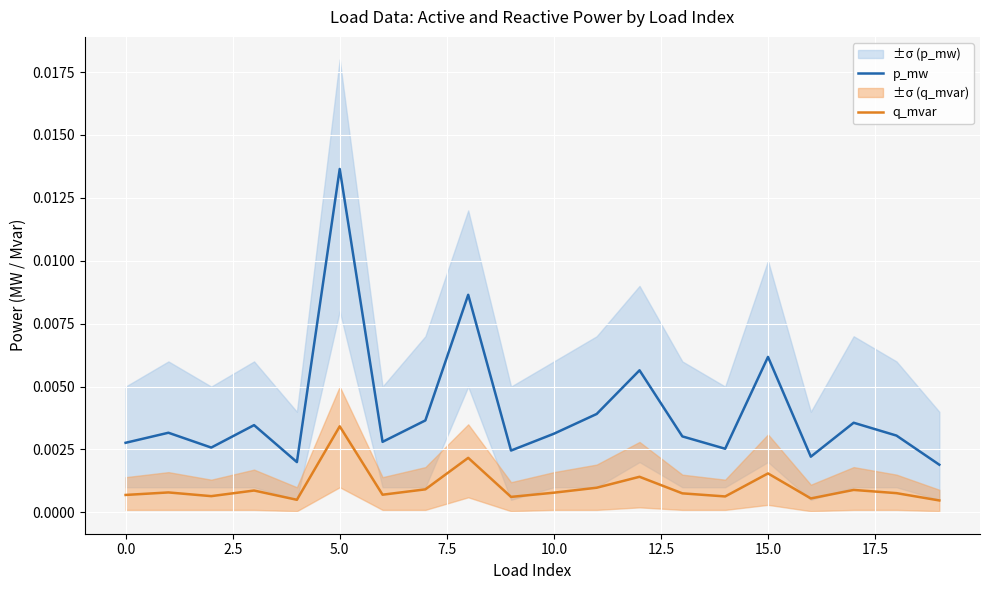

In q_mvar, how many points are lower than both neighbors (excluding endpoints)?

6